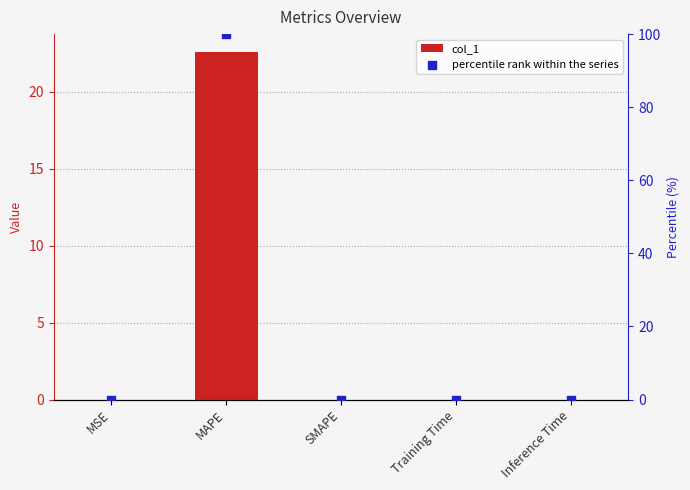

Which series has the largest Y range (max minus min)?

percentile rank within the series